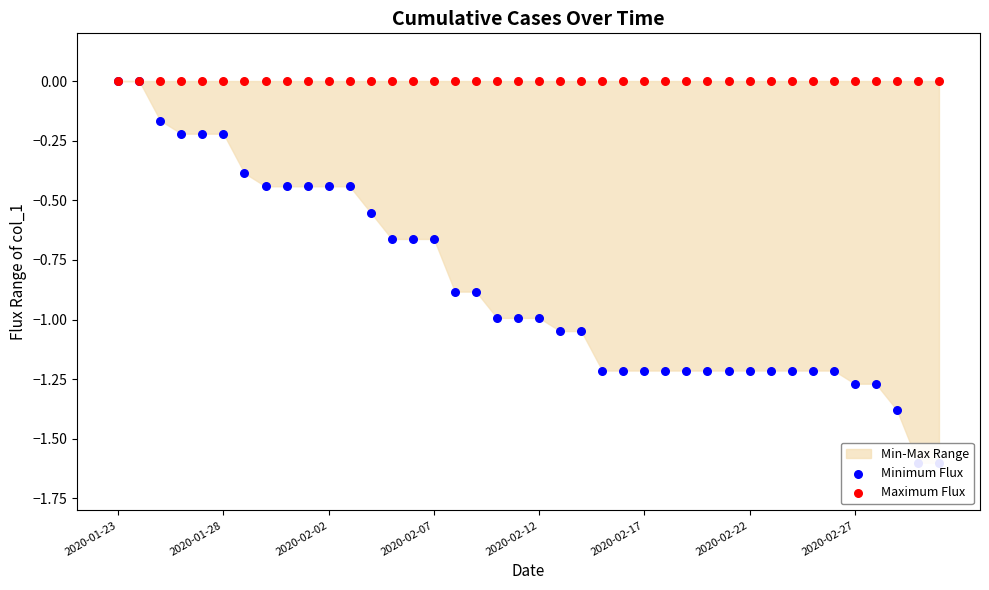

At which category is the sum across all series the highest?

2020-01-23